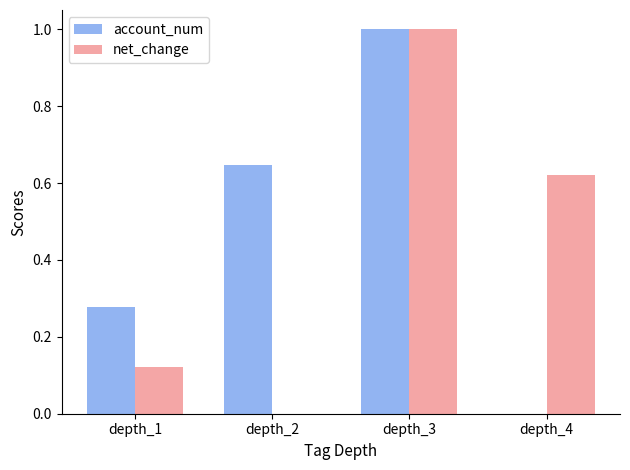

What is the sum of all account_num values?

1.9